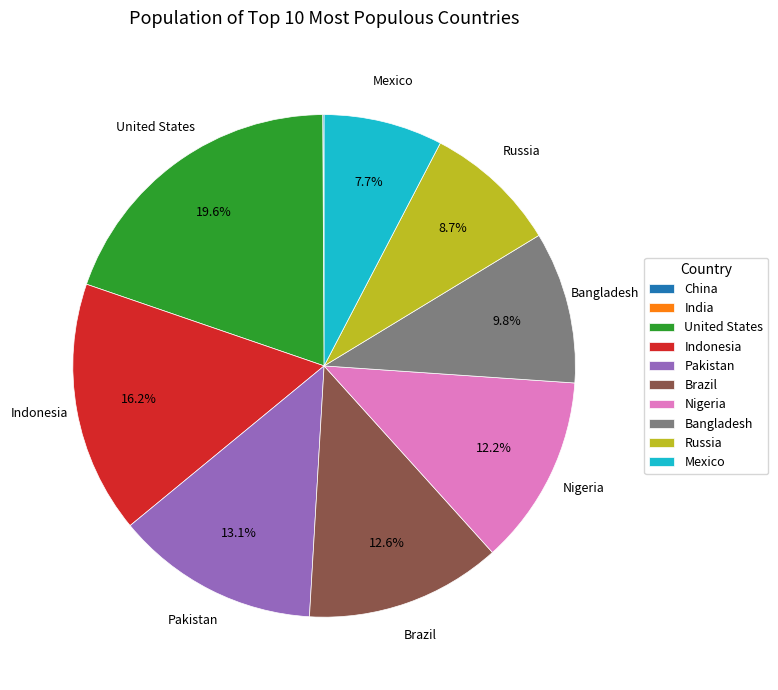

What percentage is the Pakistan slice, to the nearest percent?

13%